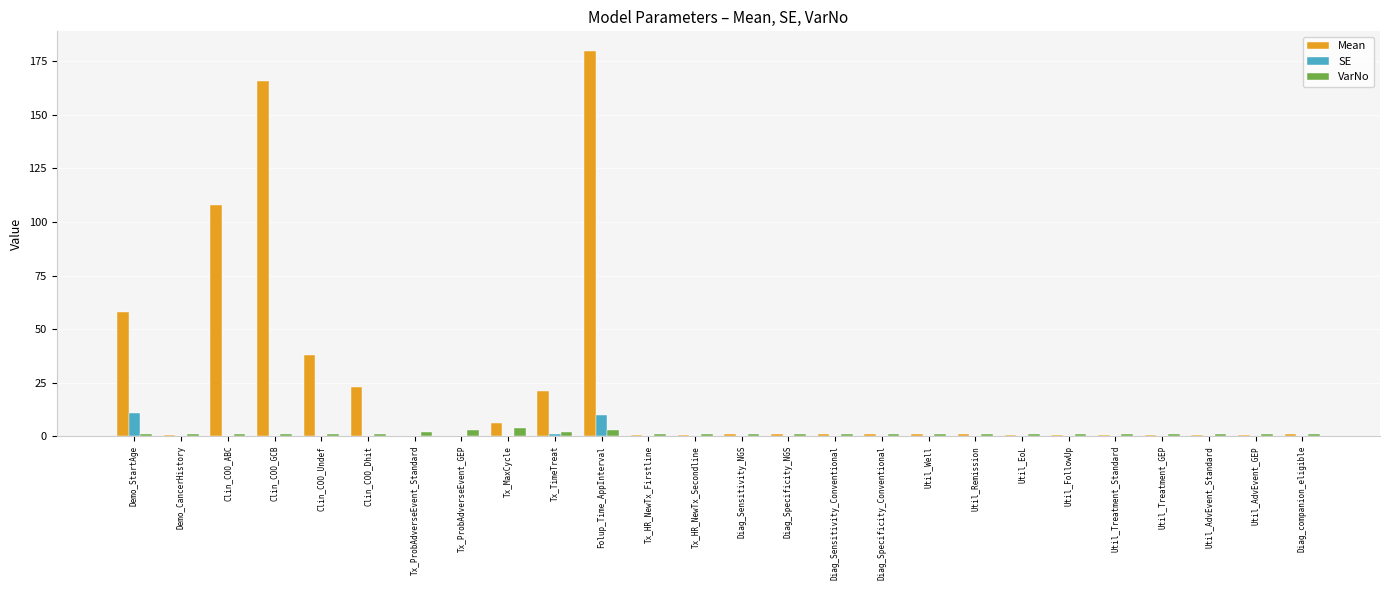

How many groups of bars are there?

26